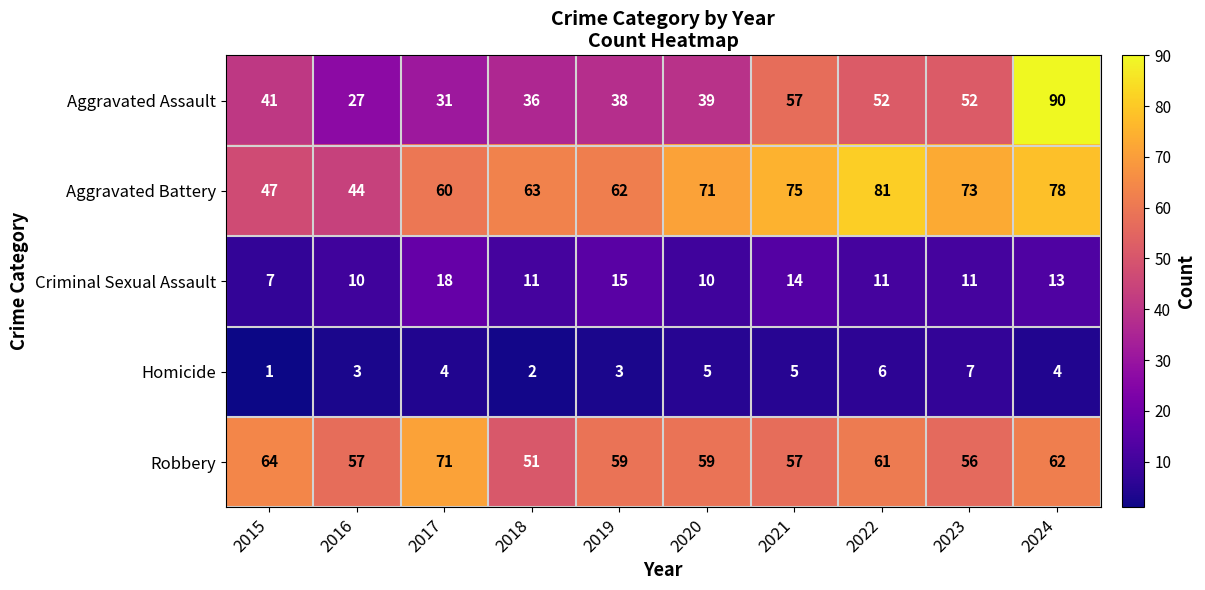

At 2018, list the series in order from smallest to largest.

Homicide, Criminal Sexual Assault, Aggravated Assault, Robbery, Aggravated Battery